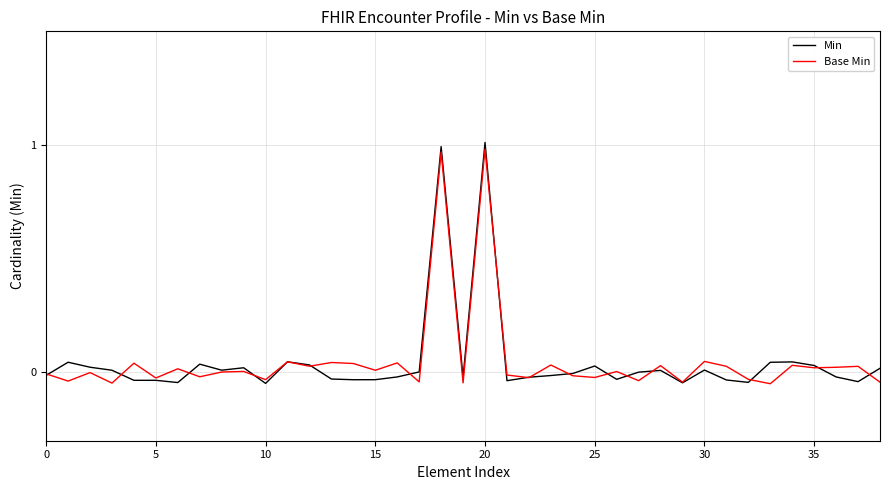

Which series has the widest spread of values?

Min